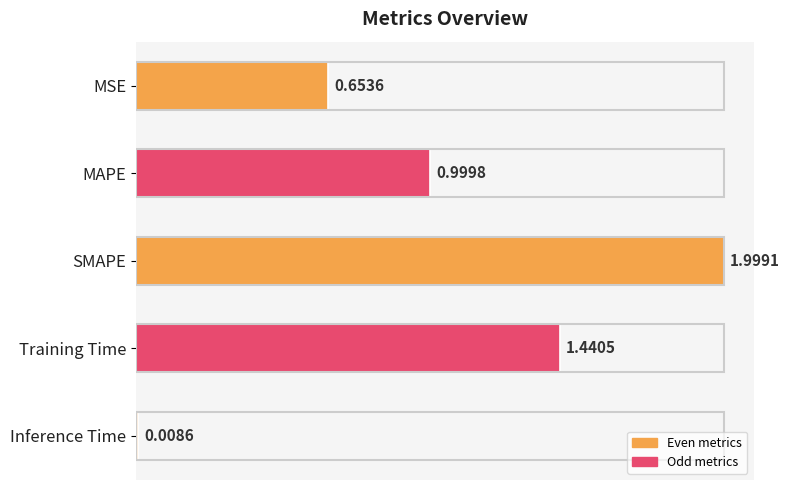

How many bars are there in total?

5